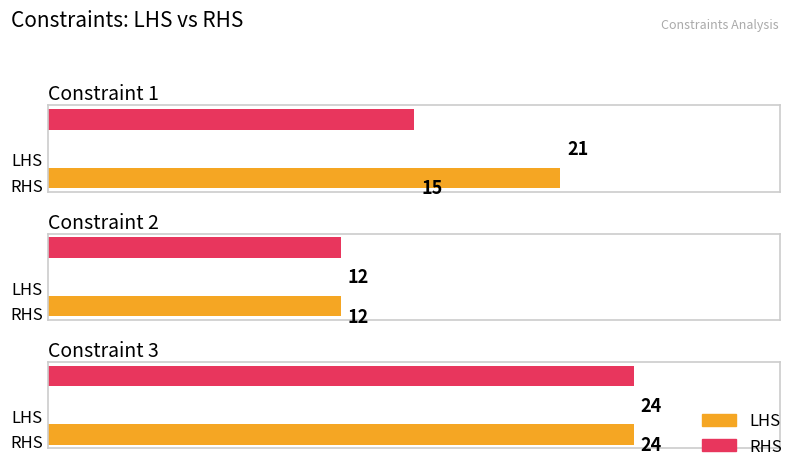

What are all the series names shown in the legend?

LHS, RHS